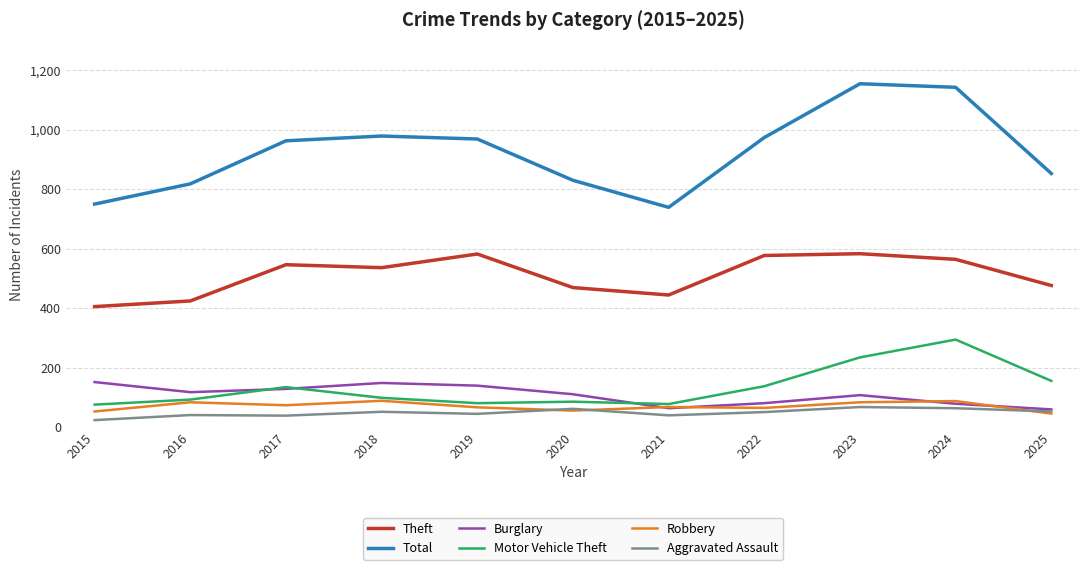

True or false: Theft and Total intersect in this chart.

False